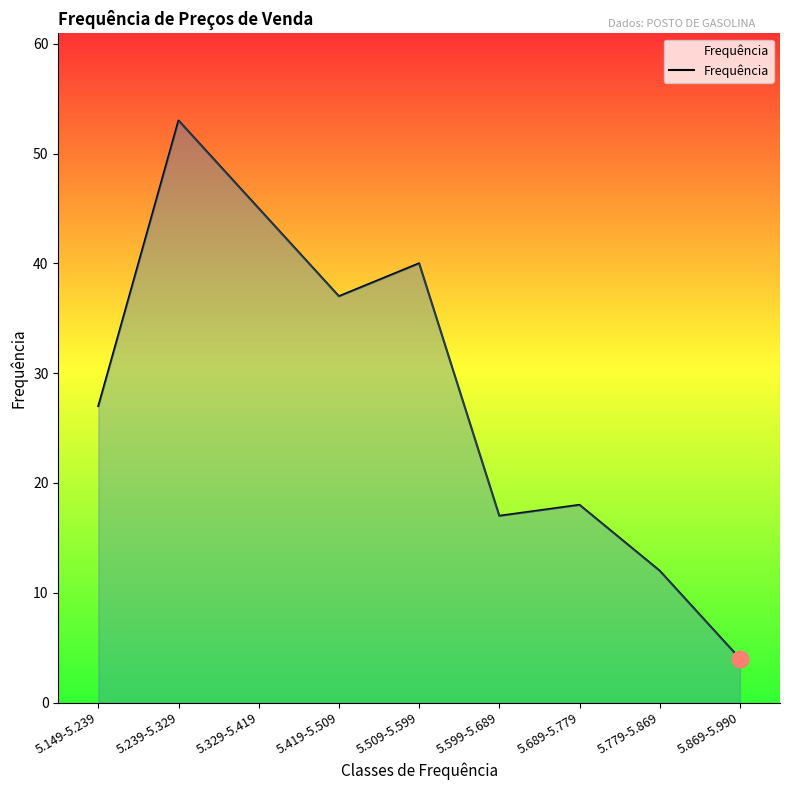

Which label corresponds to the smallest value in the chart?

5.869-5.990